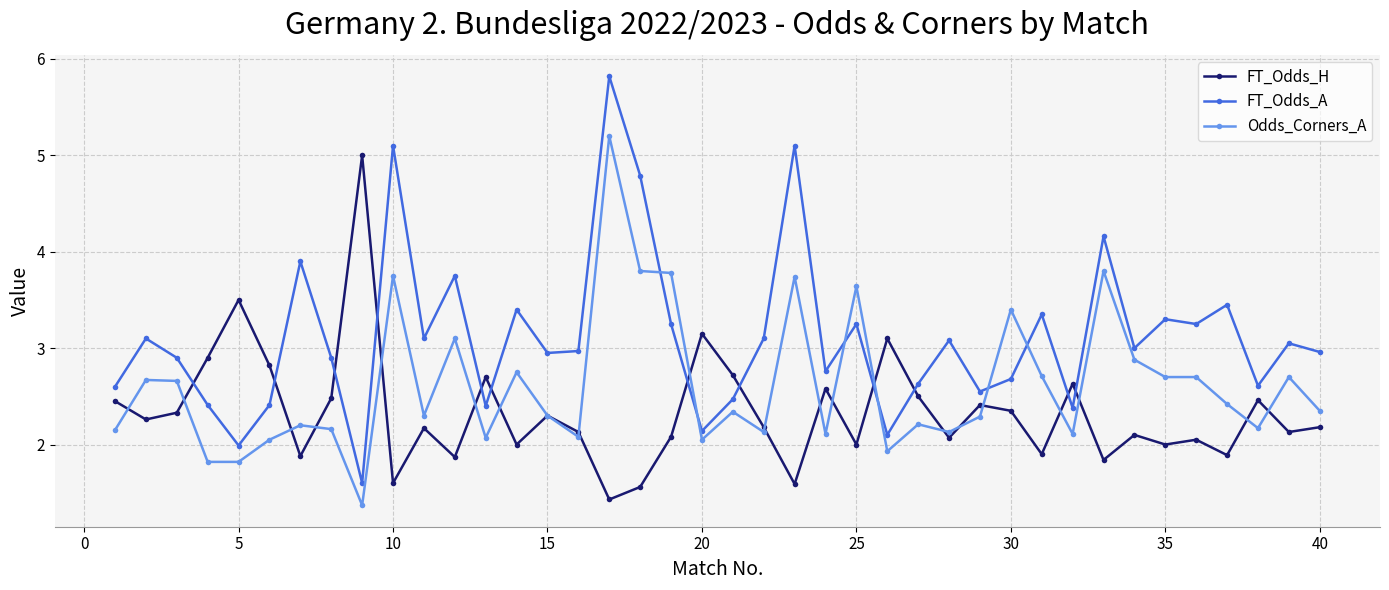

What is the minimum value for FT_Odds_A?

1.6